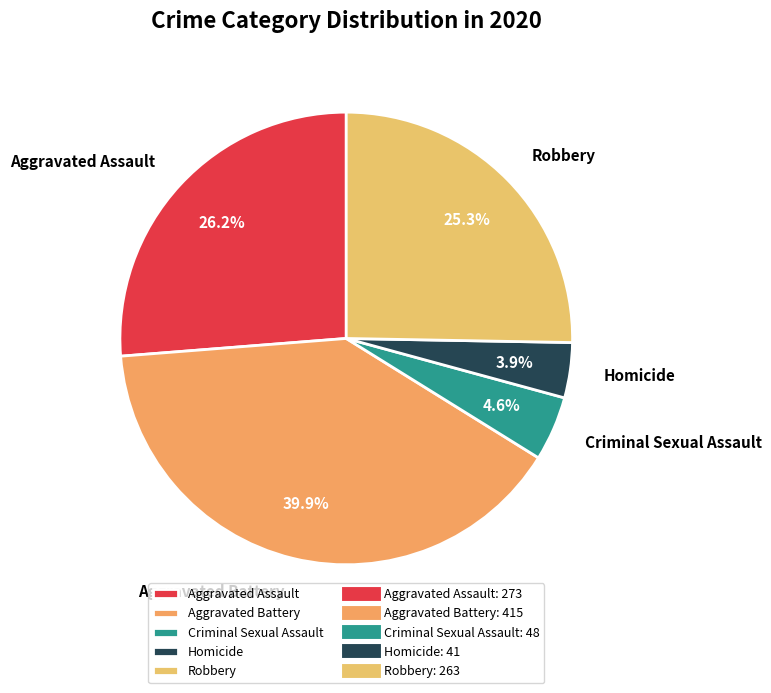

Is Aggravated Battery the majority of the pie?

No